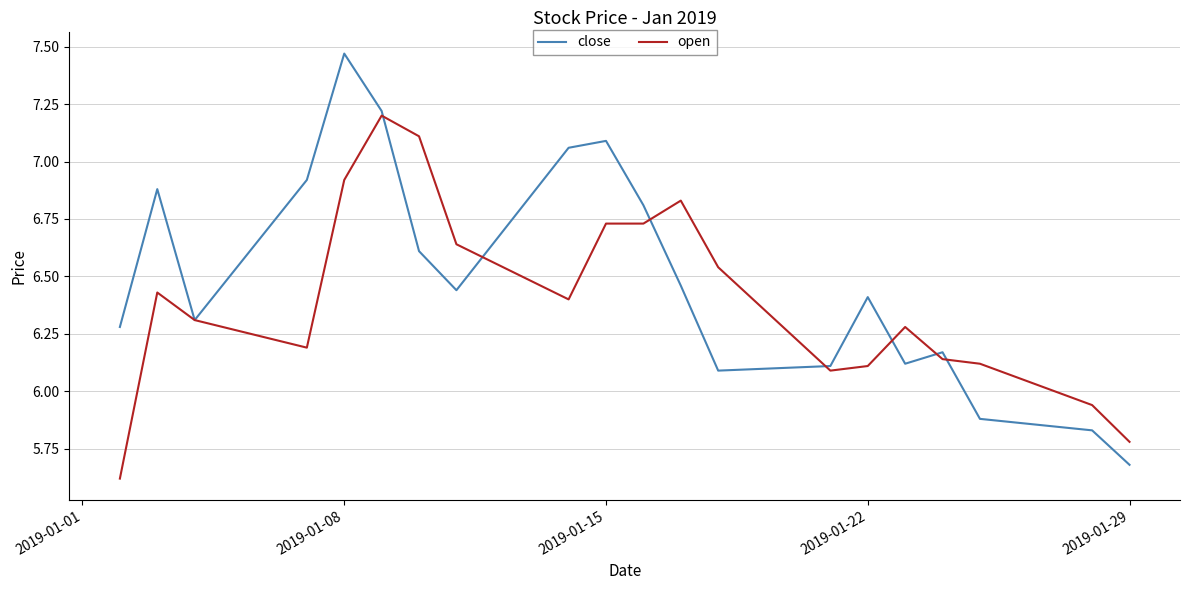

Which series has the widest spread of values?

close